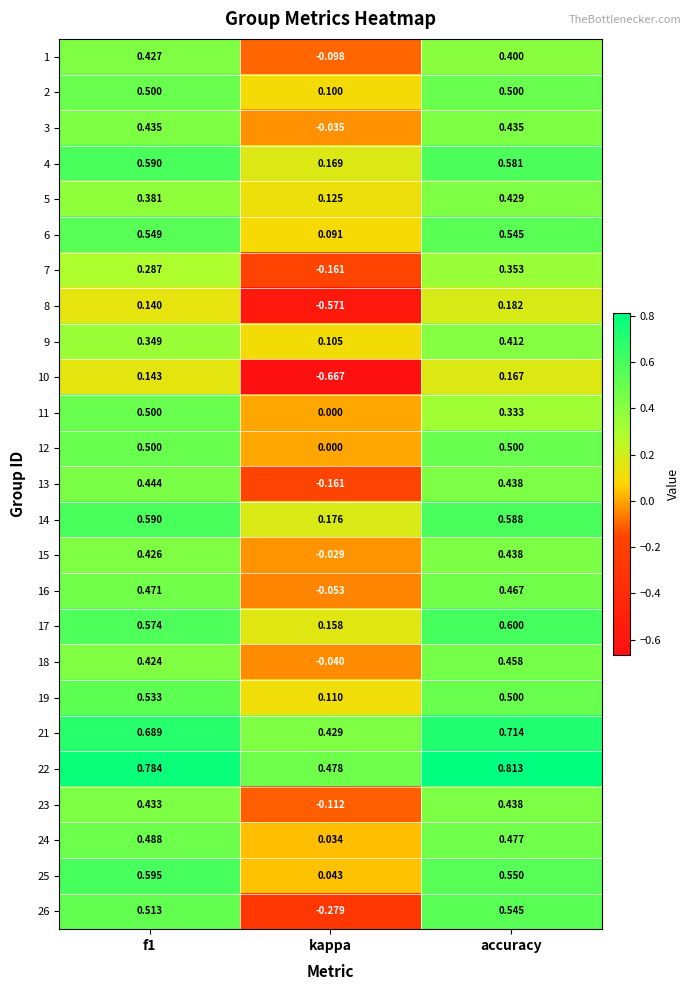

At which label is 9 closest to 0?

kappa